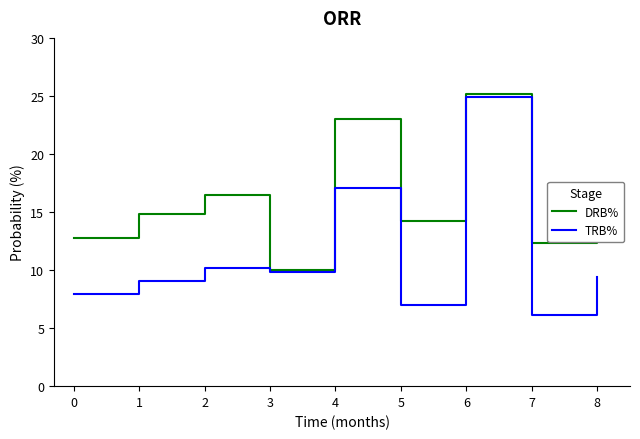

Rank the series by their maximum value, from lowest to highest.

TRB%, DRB%